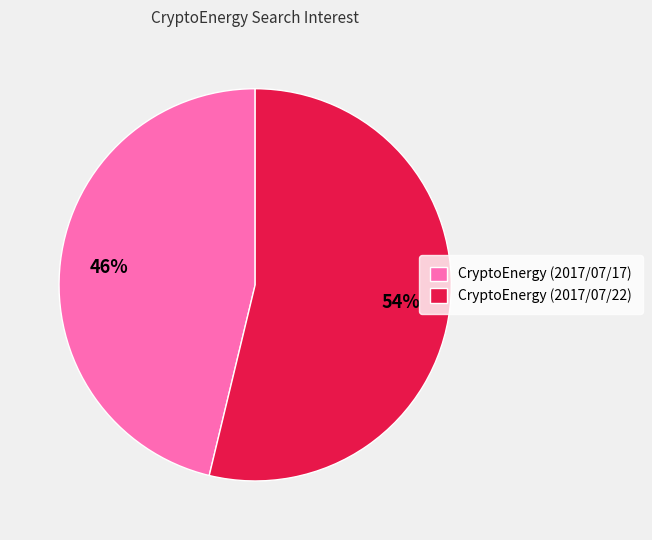

The CryptoEnergy (2017/07/17) slice represents 51% of the pie. True or false?

False